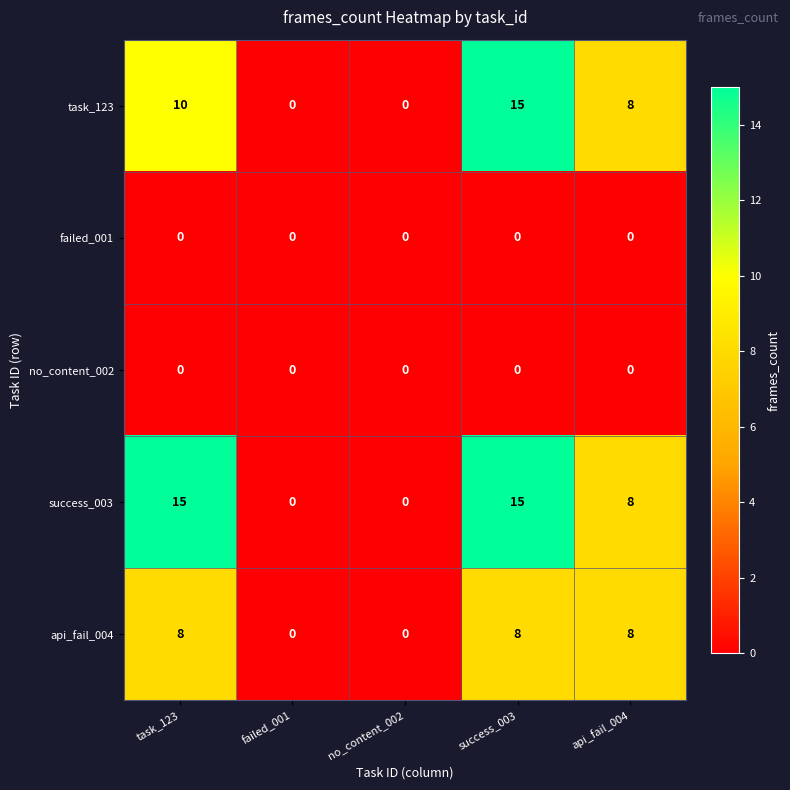

What is the difference between the highest and lowest values at success_003?

15